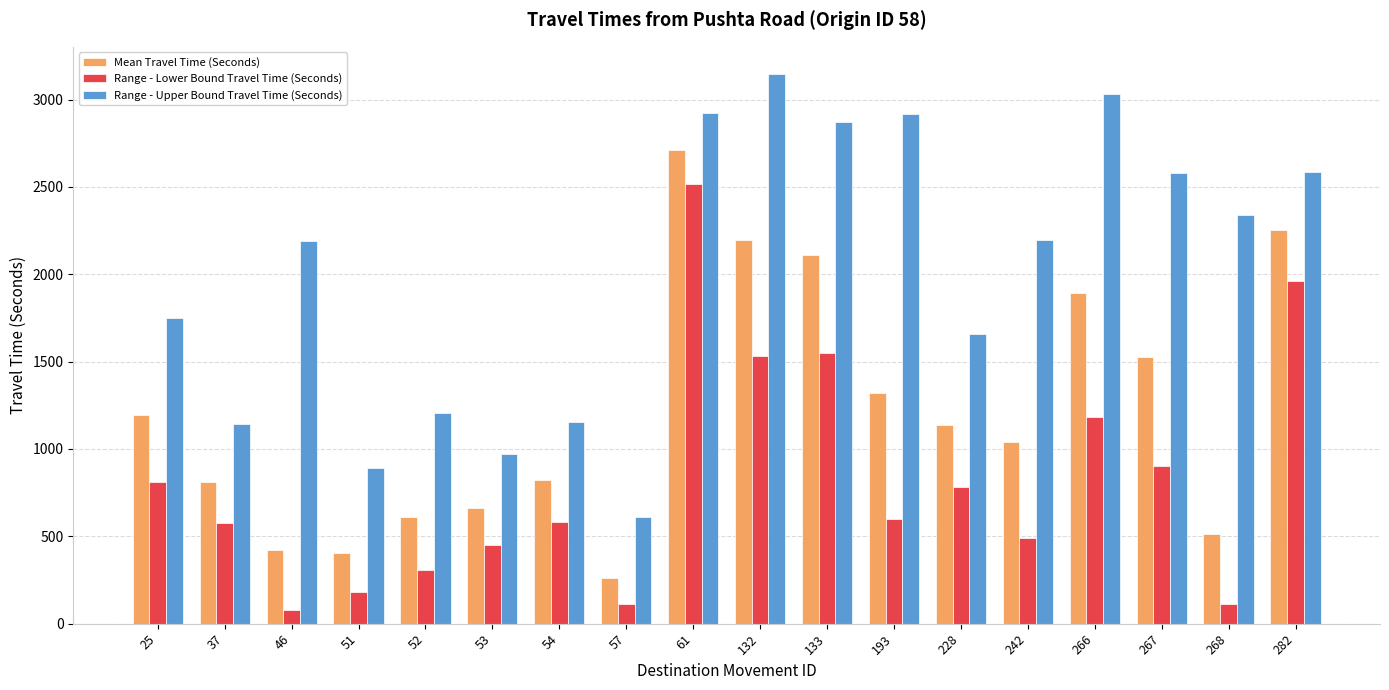

What is the sum of all Range - Lower Bound Travel Time (Seconds) values?

14734